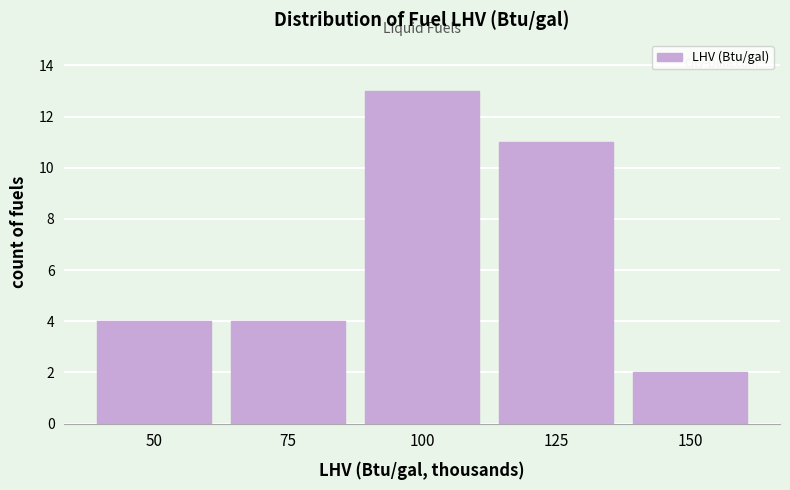

Reading left to right, what are all the values shown in this chart?

50=4	75=4	100=13	125=11	150=2